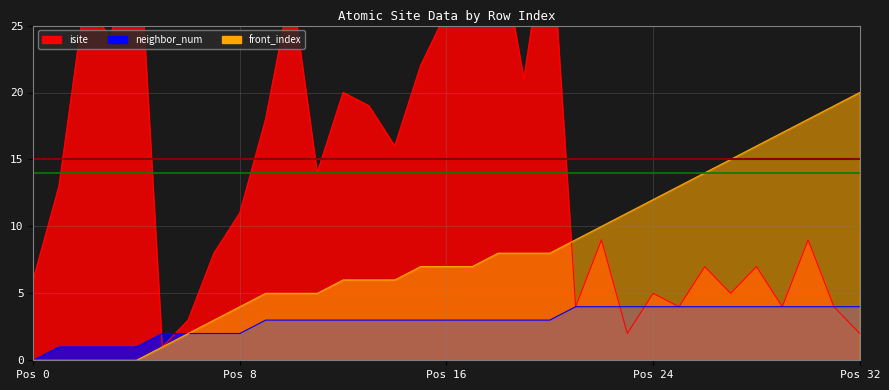

True or false: neighbor_num and front_index cross at least once.

False